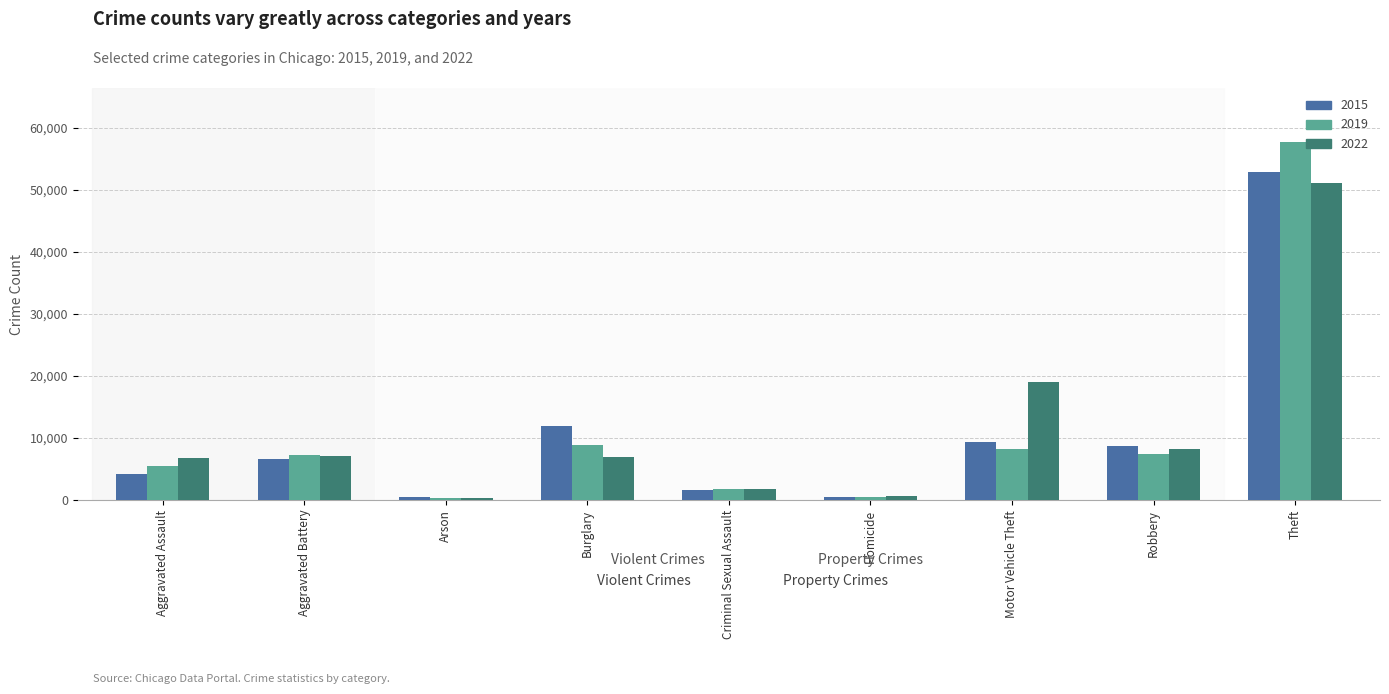

What are all the series names shown in the legend?

2015, 2019, 2022